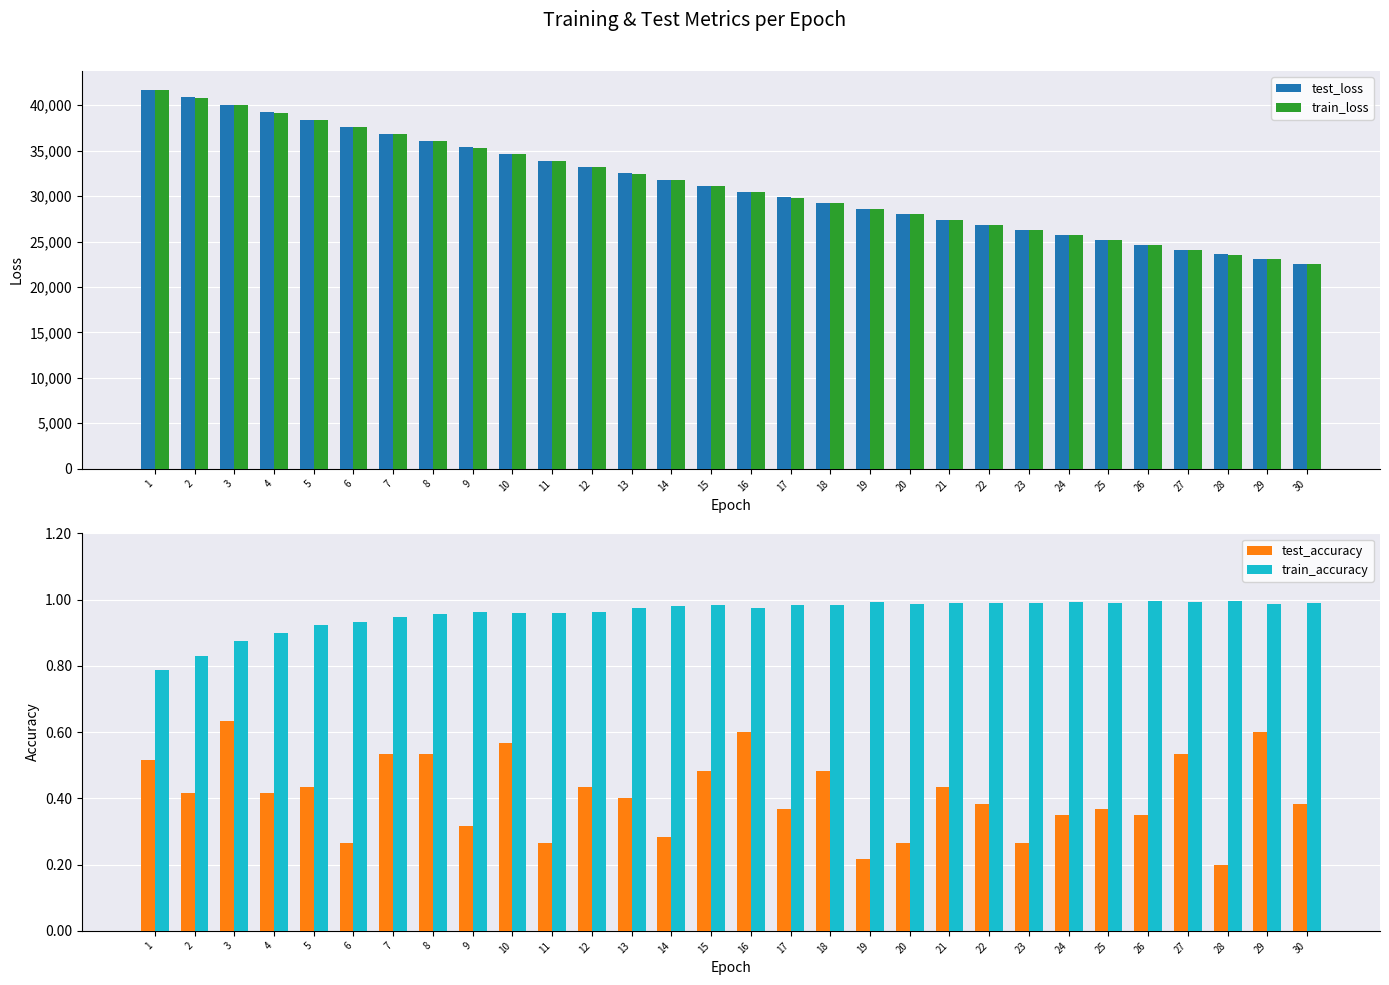

What is the average value of the test_accuracy series?

0.4